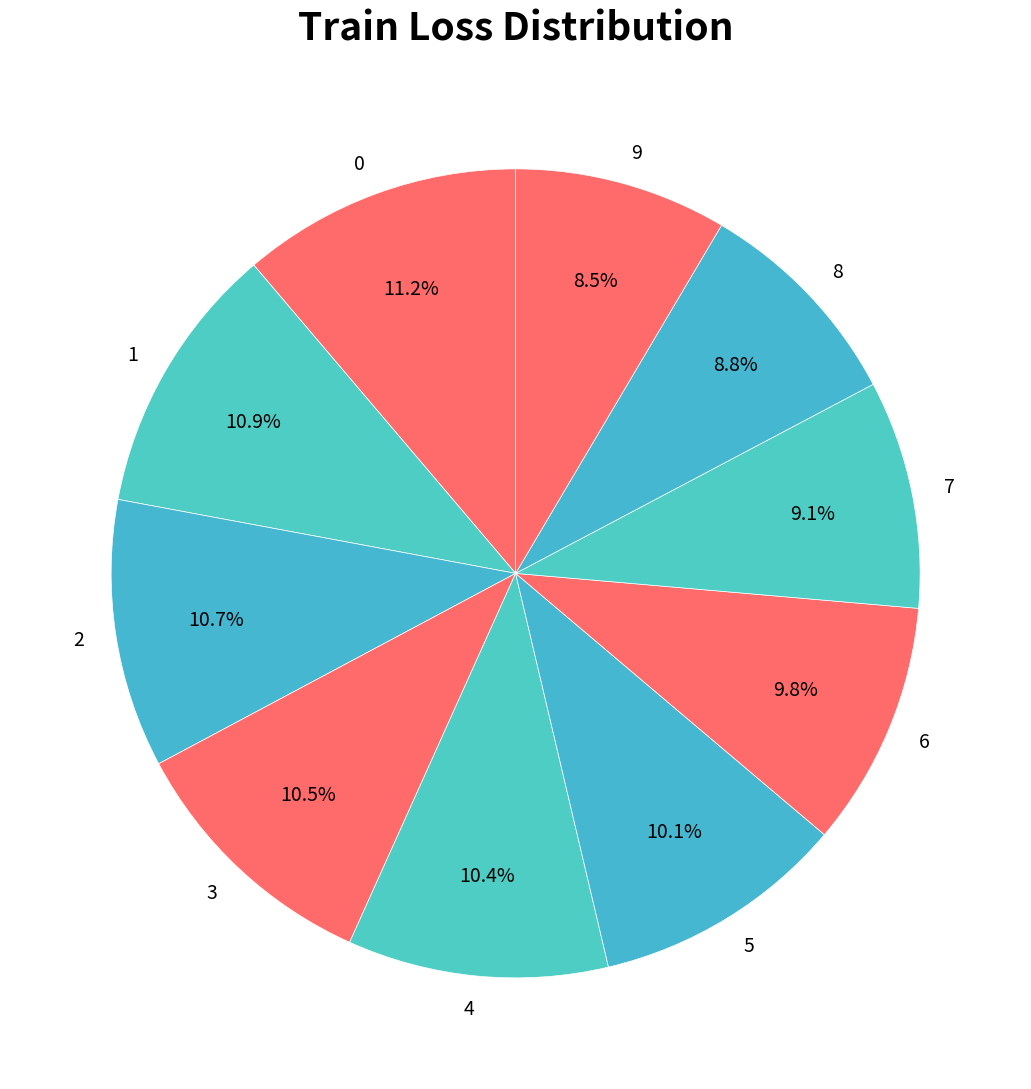

Combined, what portion of the pie is 9 and 8?

17.3%